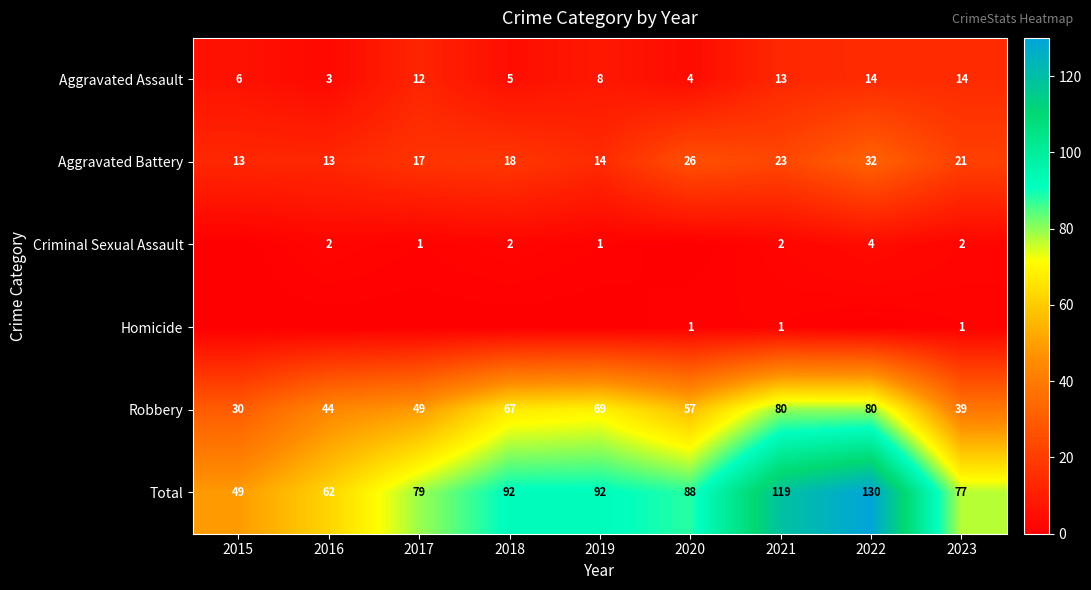

What is the greatest value displayed?

130